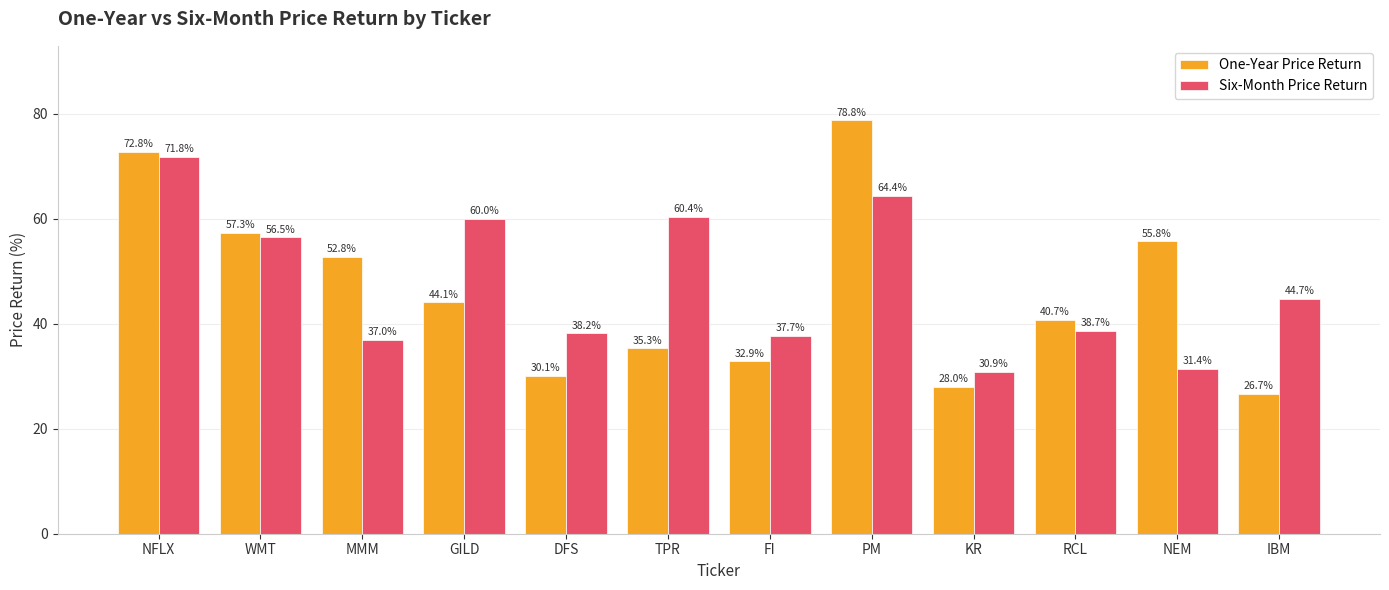

At how many categories does at least one series exceed 43?

8